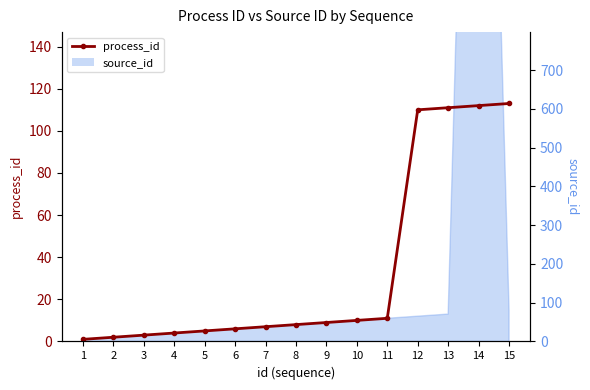

The value at 11 is 11. True or false?

True